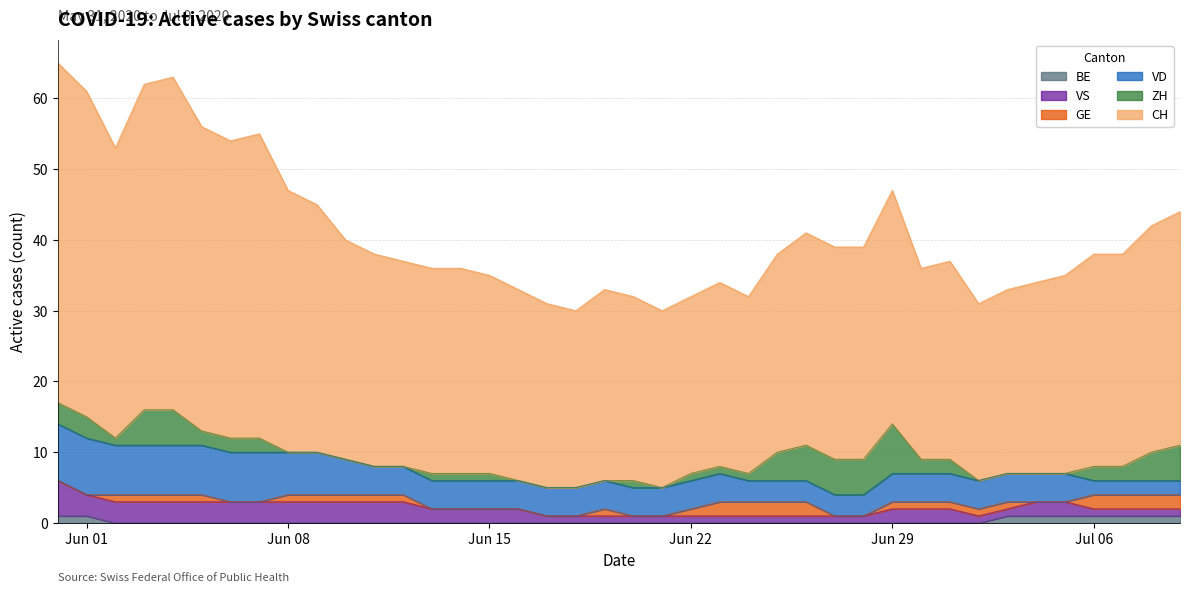

How many series are shown in this chart?

6